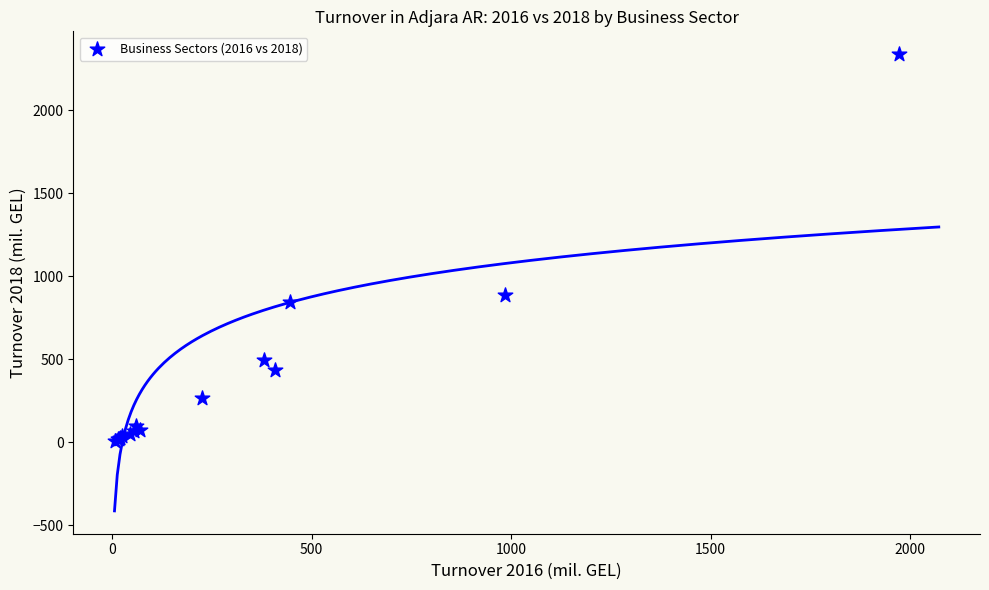

What Y value in the scatter plot is closest to 1171?

883.2